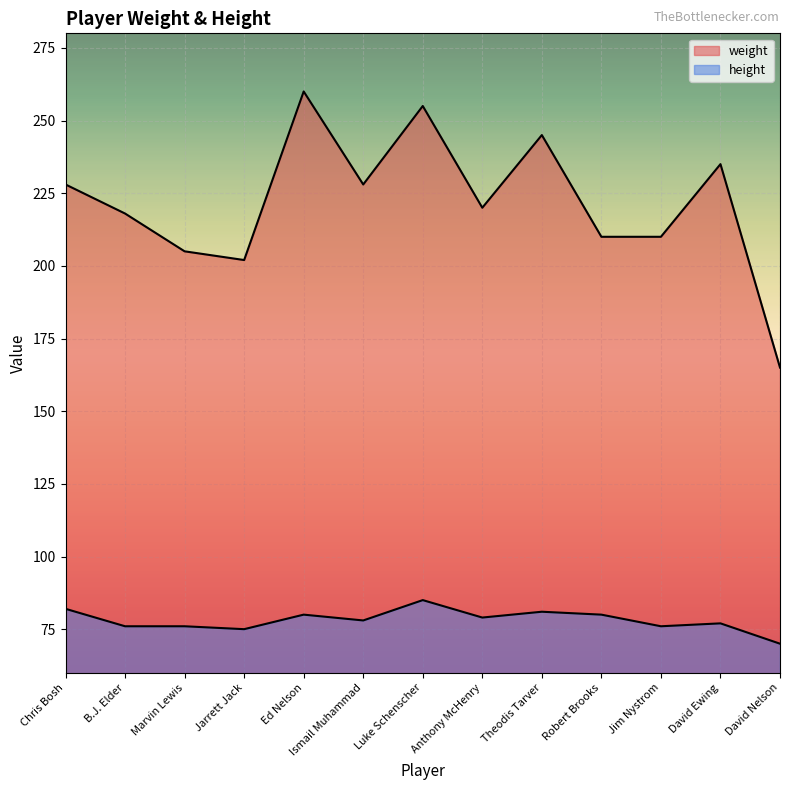

What are all the series names shown in the legend?

weight, height